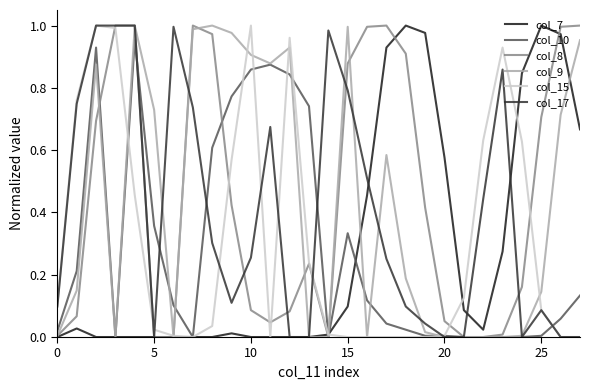

True or false: col_7 and col_15 intersect in this chart.

True